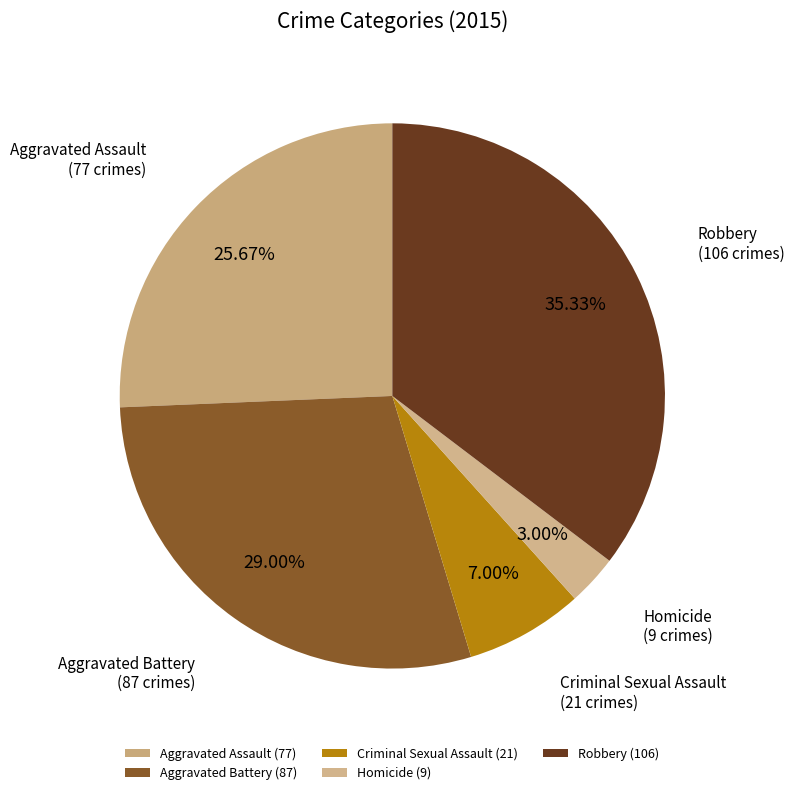

To the nearest percent, what is the difference between the largest and smallest slice percentages?

32%